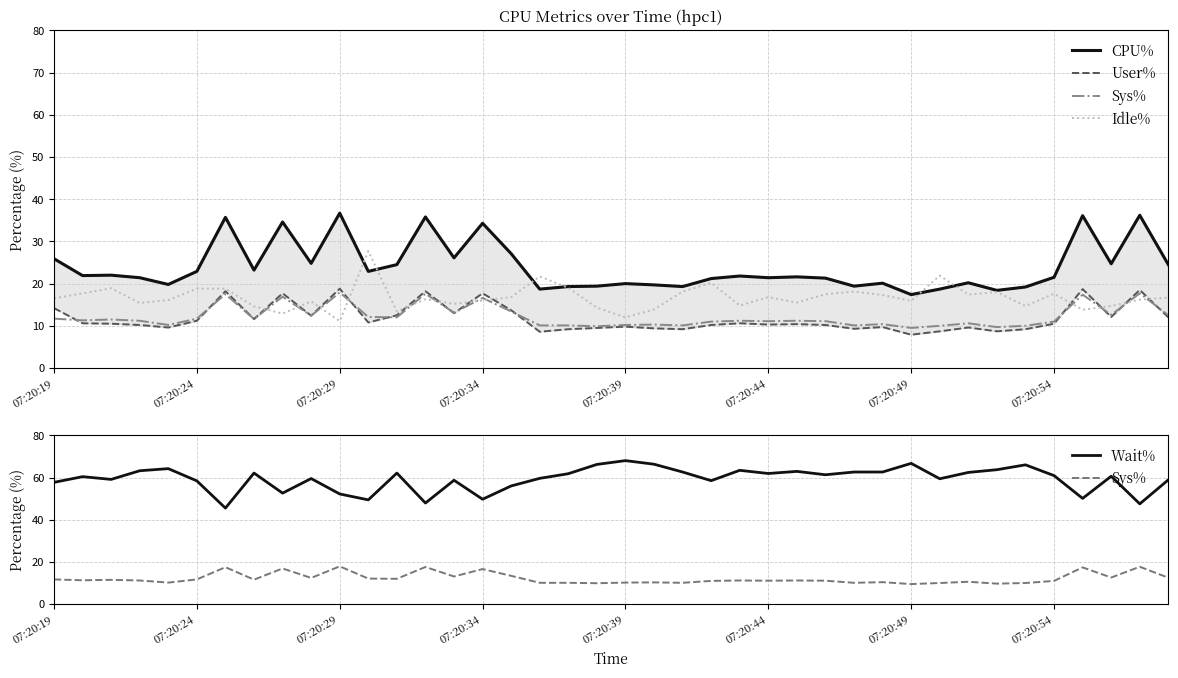

How many interior local peaks does the Sys% series have?

13